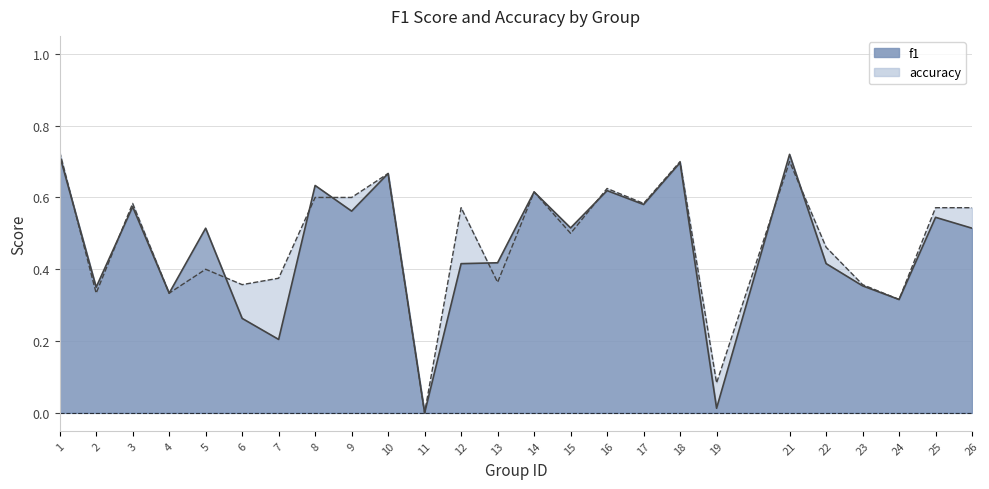

The value of accuracy at 23 is 0.4. True or false?

True